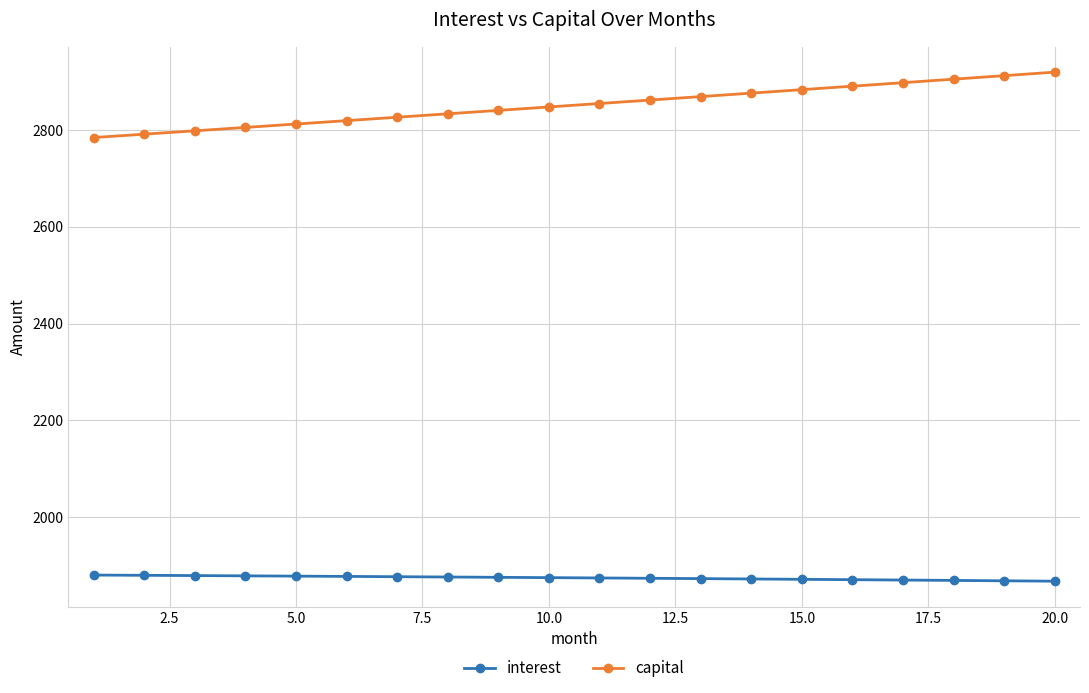

What is the maximum value for interest?

1879.7